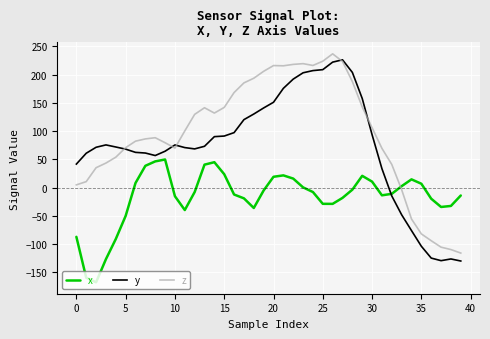

What is the sum of all x values?

-661.0